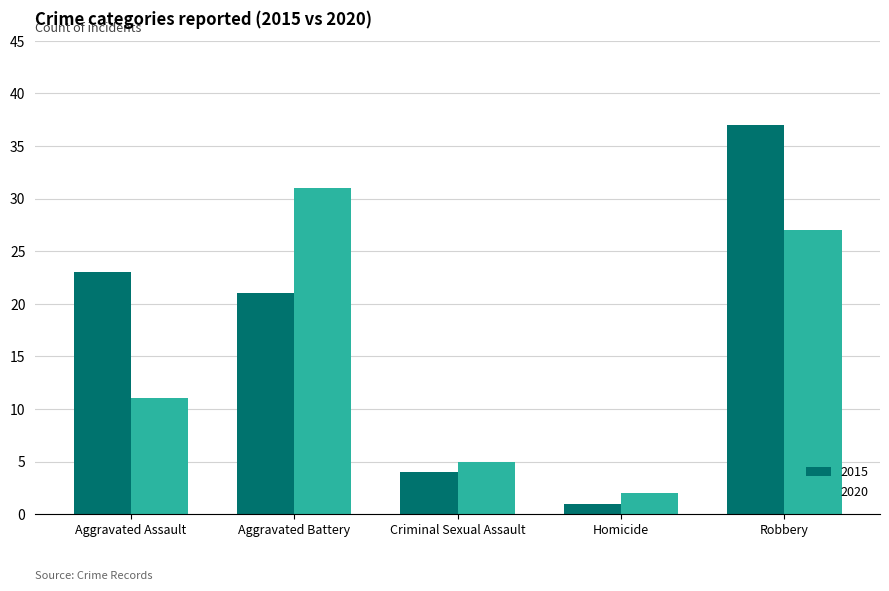

What is the difference between the second highest and minimum values in the 2015 series?

22